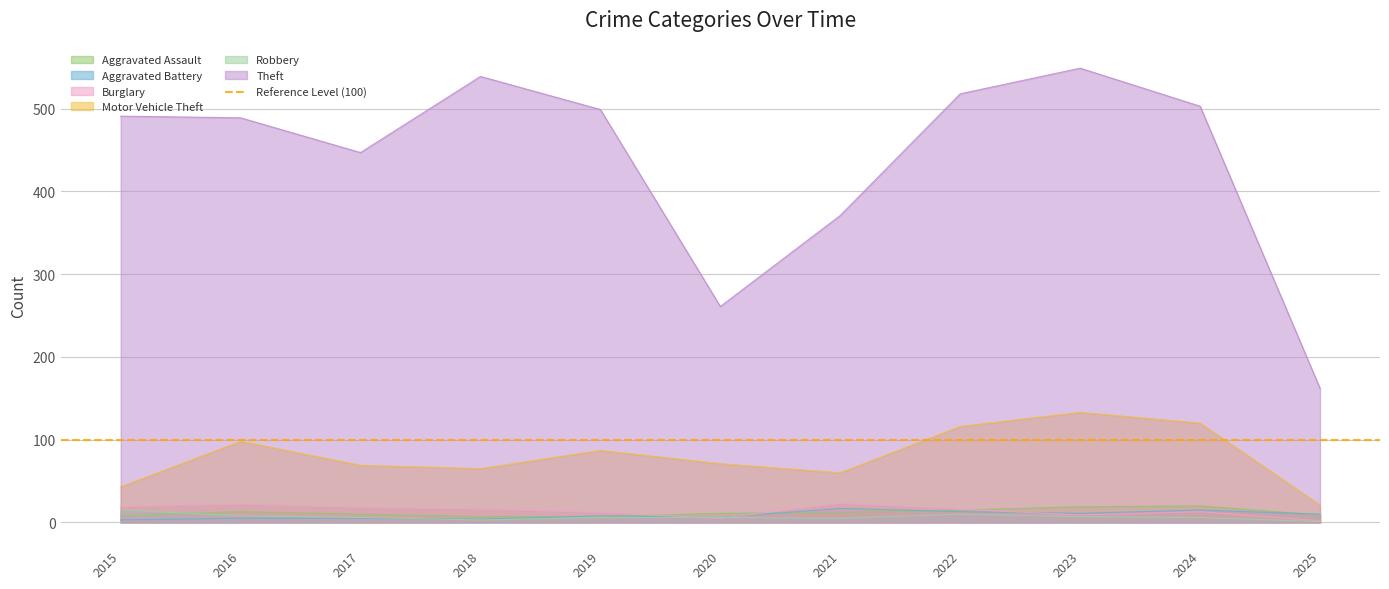

How many interior local peaks does the Aggravated Assault series have?

2